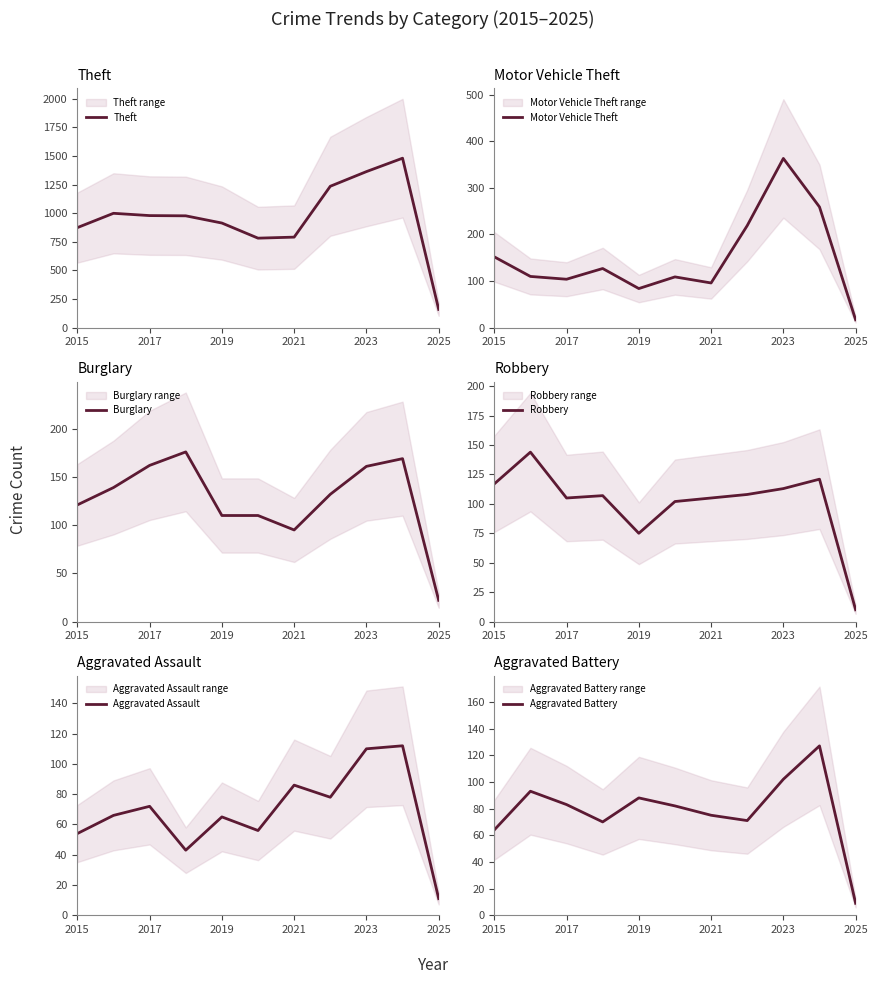

Is this an area chart (filled region under the line)?

No